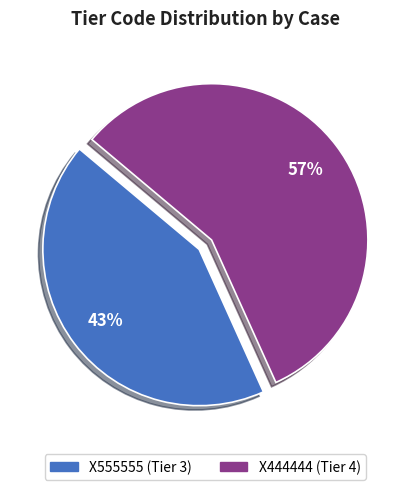

To the nearest percent, what percentage of the pie is X444444?

57%